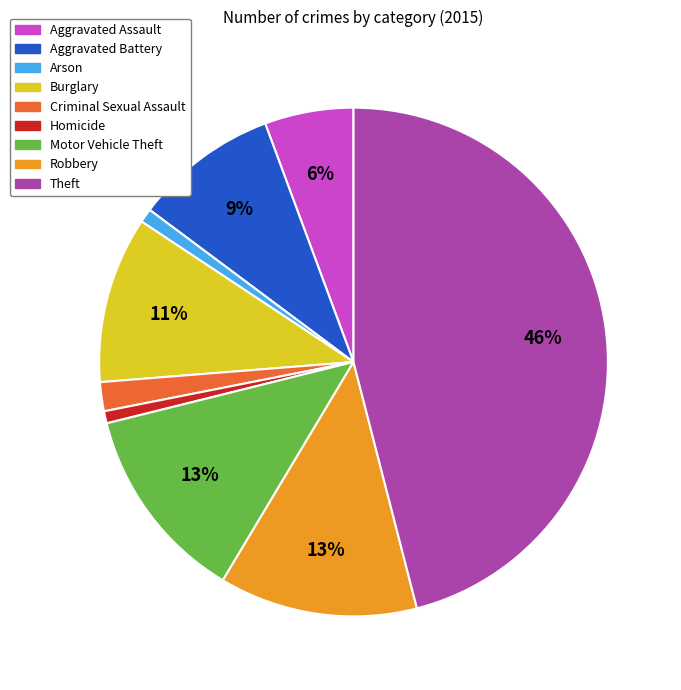

Does Homicide account for over 50% of the chart?

No